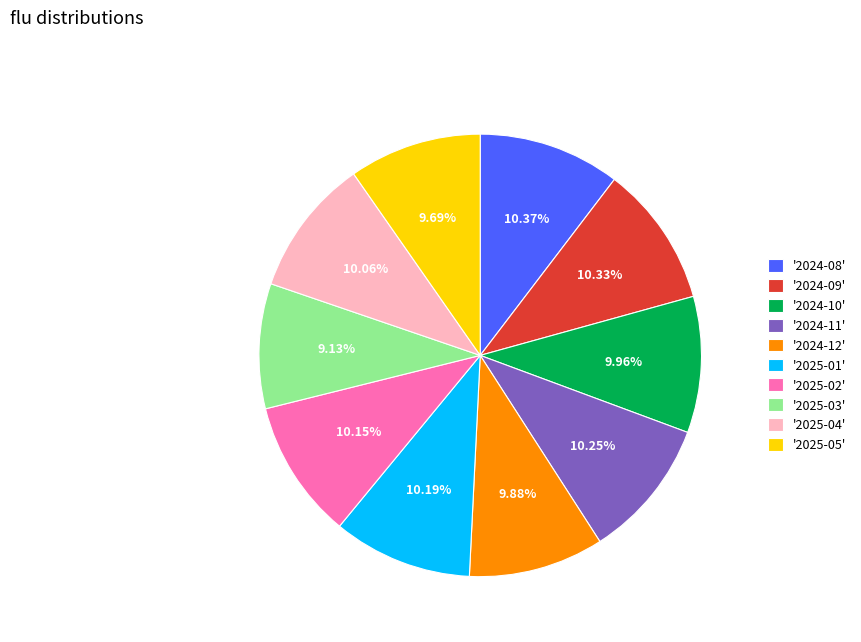

How many segments does this pie chart have?

10